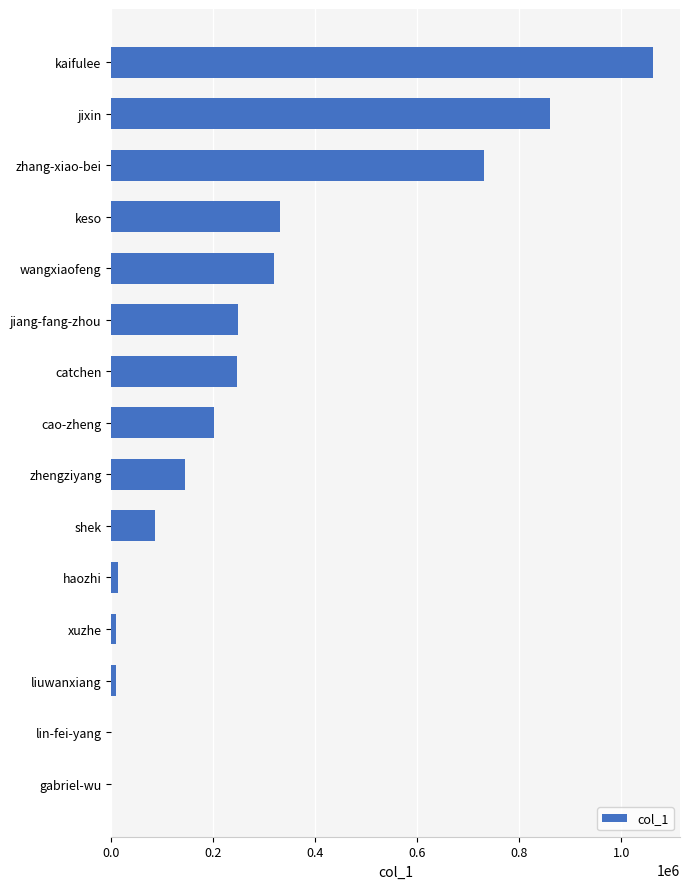

What is the sum of all values?

4266140